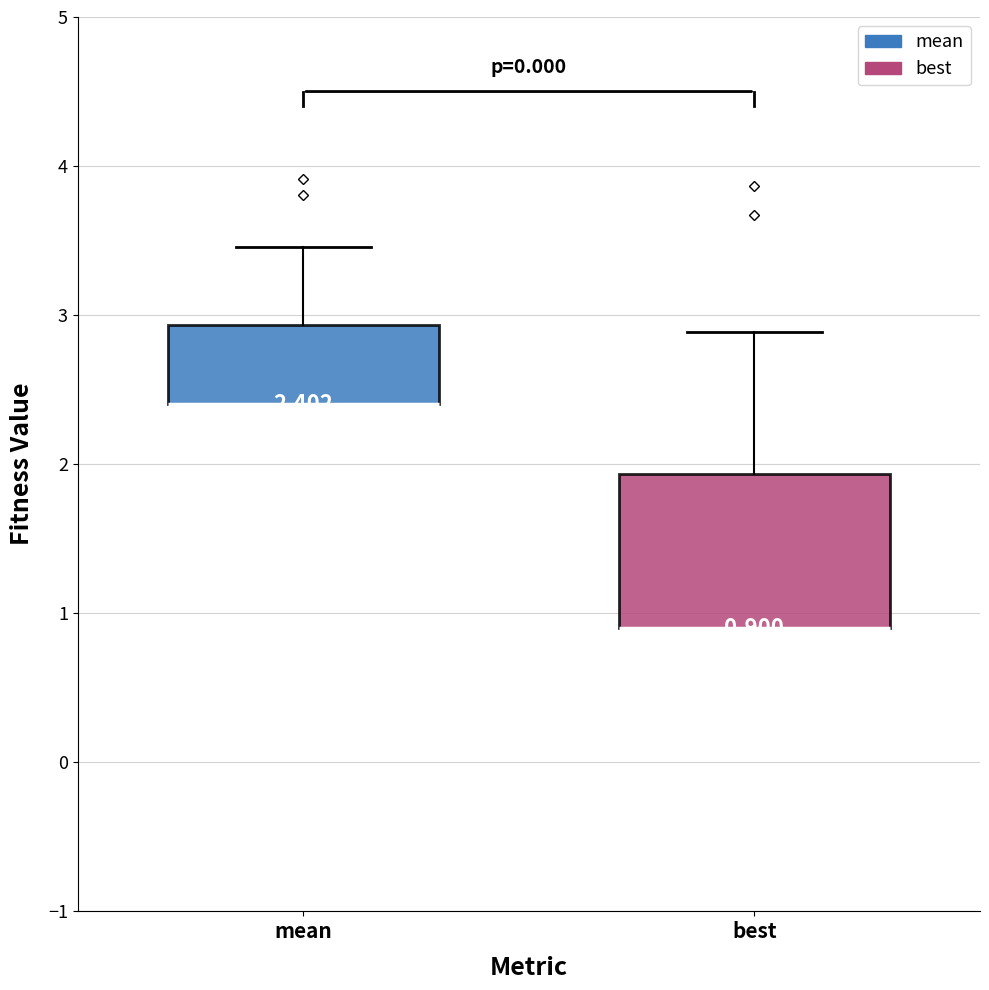

Comparing the boxes themselves (not the whiskers), which one is the tallest?

best